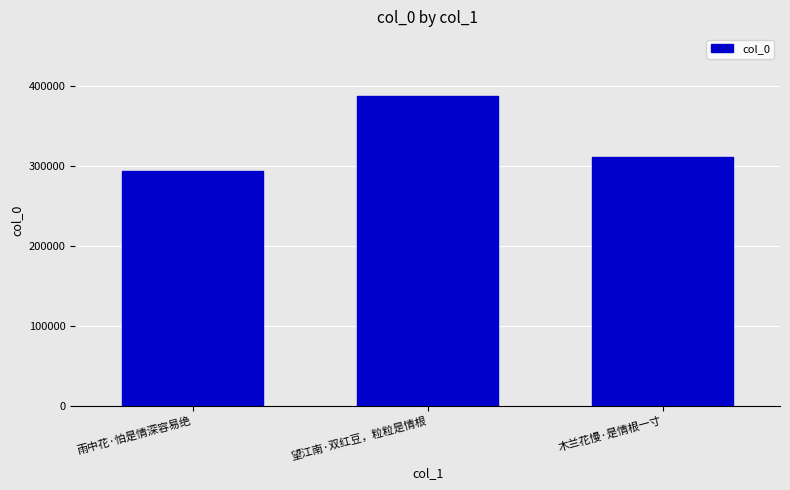

What is the sum of the values at 雨中花·怕是情深容易绝 and 望江南·双红豆，粒粒是情根?

679707